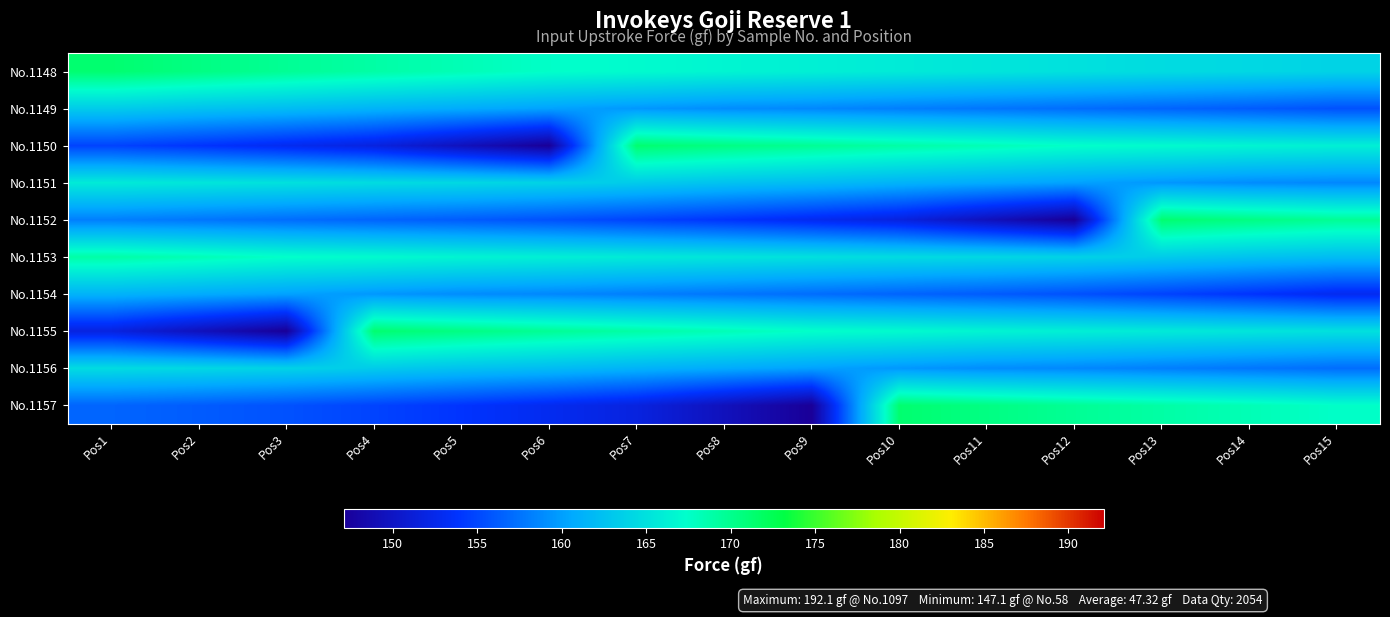

Reading left to right, transcribe all the data shown in this chart.

No.1148: Pos1=171.3	Pos2=170.5	Pos3=169.7	Pos4=169.0	Pos5=168.3	Pos6=167.5	Pos7=167.1	Pos8=166.6	Pos9=166.2	Pos10=165.8	Pos11=165.4	Pos12=165.0	Pos13=164.6	Pos14=164.3	Pos15=163.9
No.1149: Pos1=163.3	Pos2=162.6	Pos3=162.1	Pos4=161.4	Pos5=160.8	Pos6=160.2	Pos7=159.6	Pos8=159.0	Pos9=158.7	Pos10=158.2	Pos11=157.7	Pos12=157.2	Pos13=156.7	Pos14=156.2	Pos15=155.6
No.1150: Pos1=154.8	Pos2=153.9	Pos3=152.9	Pos4=151.8	Pos5=149.5	Pos6=147.1	Pos7=171.3	Pos8=170.5	Pos9=169.7	Pos10=169.0	Pos11=168.3	Pos12=167.5	Pos13=167.1	Pos14=166.6	Pos15=166.2
No.1151: Pos1=165.8	Pos2=165.4	Pos3=165.0	Pos4=164.6	Pos5=164.3	Pos6=163.9	Pos7=163.3	Pos8=162.6	Pos9=162.1	Pos10=161.4	Pos11=160.8	Pos12=160.2	Pos13=159.6	Pos14=159.0	Pos15=158.7
No.1152: Pos1=158.2	Pos2=157.7	Pos3=157.2	Pos4=156.7	Pos5=156.2	Pos6=155.6	Pos7=154.8	Pos8=153.9	Pos9=152.9	Pos10=151.8	Pos11=149.5	Pos12=147.1	Pos13=171.3	Pos14=170.5	Pos15=169.7
No.1153: Pos1=169.0	Pos2=168.3	Pos3=167.5	Pos4=167.1	Pos5=166.6	Pos6=166.2	Pos7=165.8	Pos8=165.4	Pos9=165.0	Pos10=164.6	Pos11=164.3	Pos12=163.9	Pos13=163.3	Pos14=162.6	Pos15=162.1
No.1154: Pos1=161.4	Pos2=160.8	Pos3=160.2	Pos4=159.6	Pos5=159.0	Pos6=158.7	Pos7=158.2	Pos8=157.7	Pos9=157.2	Pos10=156.7	Pos11=156.2	Pos12=155.6	Pos13=154.8	Pos14=153.9	Pos15=152.9
No.1155: Pos1=151.8	Pos2=149.5	Pos3=147.1	Pos4=171.3	Pos5=170.5	Pos6=169.7	Pos7=169.0	Pos8=168.3	Pos9=167.5	Pos10=167.1	Pos11=166.6	Pos12=166.2	Pos13=165.8	Pos14=165.4	Pos15=165.0
No.1156: Pos1=164.6	Pos2=164.3	Pos3=163.9	Pos4=163.3	Pos5=162.6	Pos6=162.1	Pos7=161.4	Pos8=160.8	Pos9=160.2	Pos10=159.6	Pos11=159.0	Pos12=158.7	Pos13=158.2	Pos14=157.7	Pos15=157.2
No.1157: Pos1=156.7	Pos2=156.2	Pos3=155.6	Pos4=154.8	Pos5=153.9	Pos6=152.9	Pos7=151.8	Pos8=149.5	Pos9=147.1	Pos10=171.3	Pos11=170.5	Pos12=169.7	Pos13=169.0	Pos14=168.3	Pos15=167.5